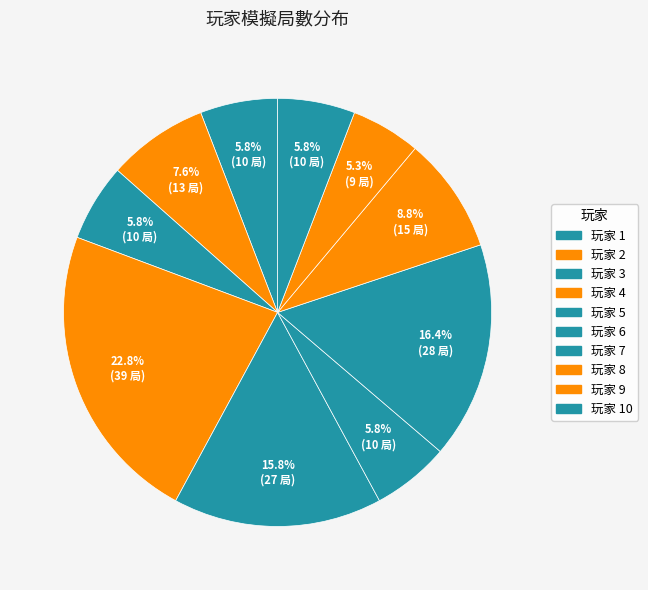

What is the smallest slice in the pie chart?

玩家 9